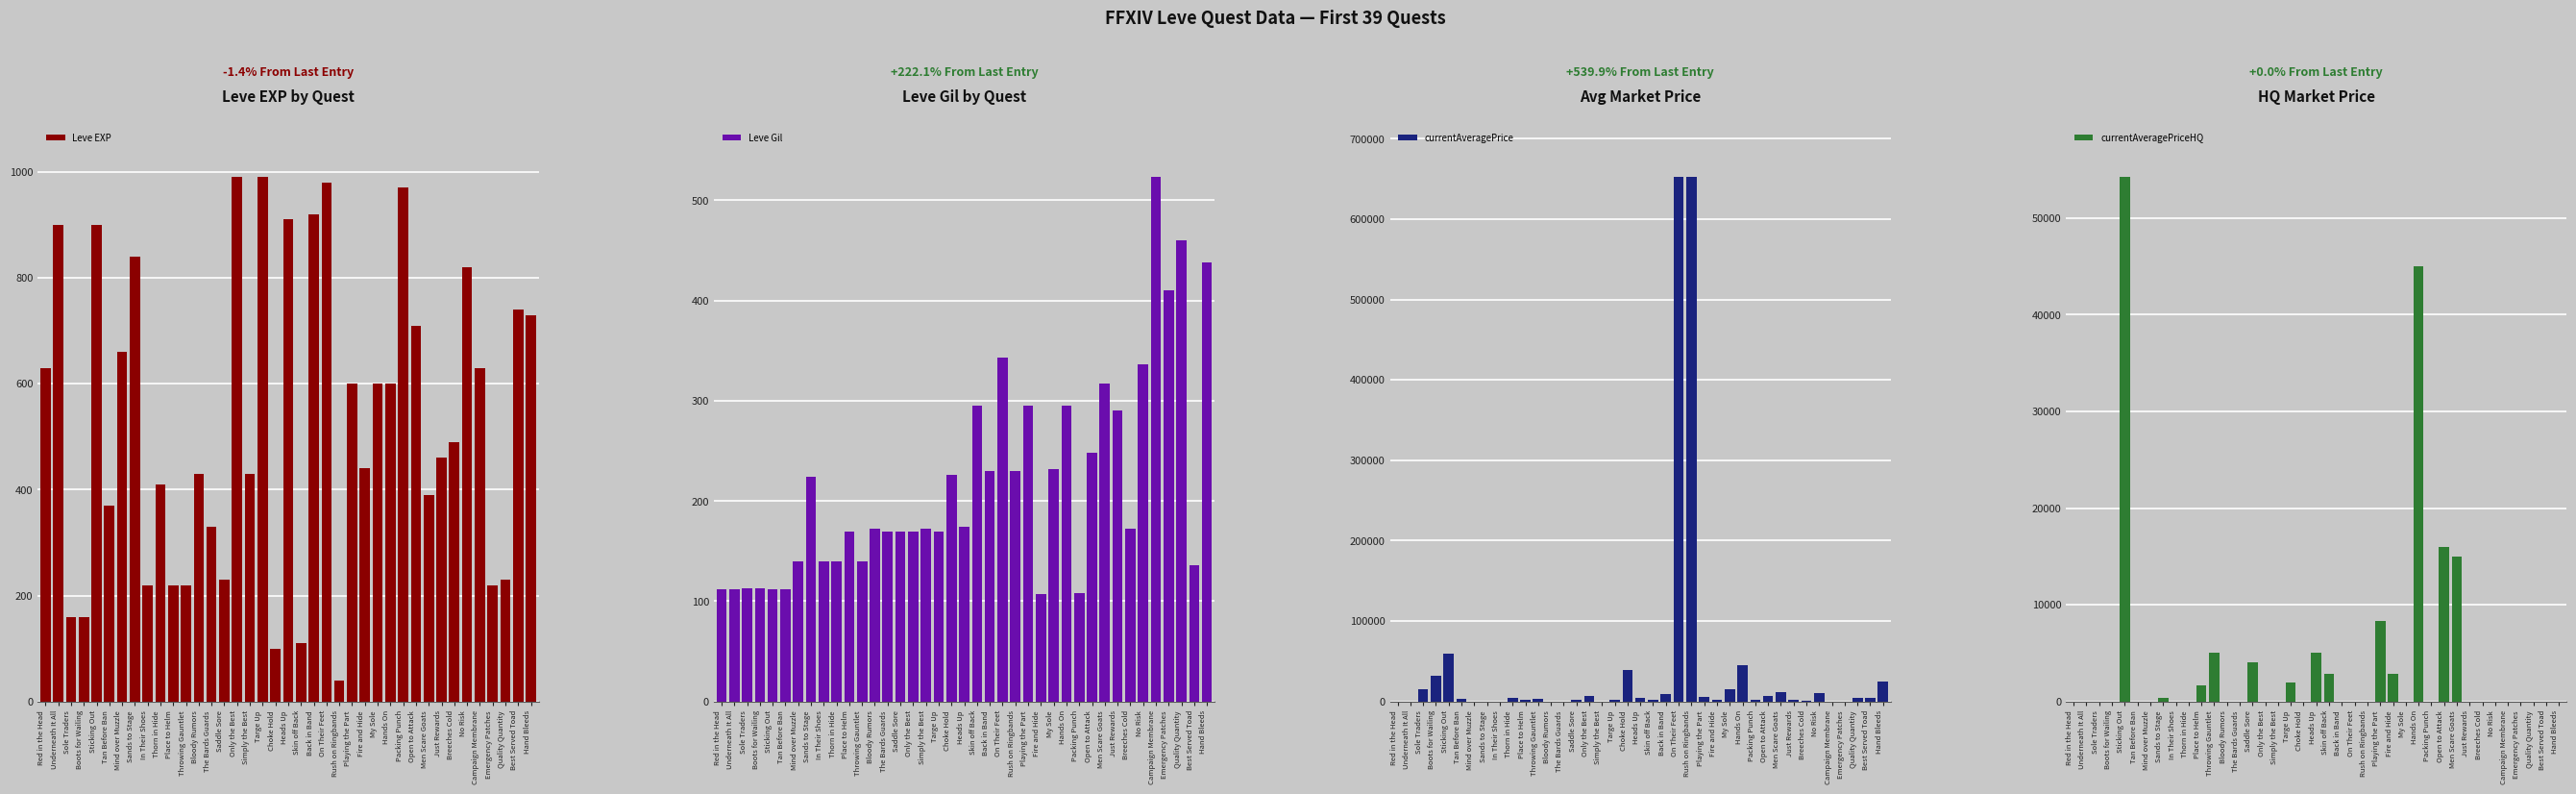

Reading left to right, list all the values displayed in this chart.

Leve EXP: Red in the Head=630.0	Underneath It All=900.0	Sole Traders=160.0	Boots for Wailing=160.0	Sticking Out=900.0	Tan Before Ban=370.0	Mind over Muzzle=660.0	Sands to Stage=840.0	In Their Shoes=220.0	Thorn in Hide=410.0	Place to Helm=220.0	Throwing Gauntlet=220.0	Bloody Rumors=430.0	The Bards Guards=330.0	Saddle Sore=230.0	Only the Best=990.0	Simply the Best=430.0	Targe Up=990.0	Choke Hold=100.0	Heads Up=910.0	Skin off Back=110.0	Back in Band=920.0	On Their Feet=980.0	Rush on Ringbands=40.0	Playing the Part=600.0	Fire and Hide=440.0	My Sole=600.0	Hands On=600.0	Packing Punch=970.0	Open to Attack=710.0	Men Scare Goats=390.0	Just Rewards=460.0	Breeches Cold=490.0	No Risk=820.0	Campaign Membrane=630.0	Emergency Patches=220.0	Quality Quantity=230.0	Best Served Toad=740.0	Hand Bleeds=730.0
Leve Gil: Red in the Head=112.0	Underneath It All=112.0	Sole Traders=113.0	Boots for Wailing=113.0	Sticking Out=112.0	Tan Before Ban=112.0	Mind over Muzzle=140.0	Sands to Stage=224.0	In Their Shoes=140.0	Thorn in Hide=140.0	Place to Helm=170.0	Throwing Gauntlet=140.0	Bloody Rumors=172.0	The Bards Guards=170.0	Saddle Sore=170.0	Only the Best=170.0	Simply the Best=172.0	Targe Up=170.0	Choke Hold=226.0	Heads Up=174.0	Skin off Back=295.0	Back in Band=230.0	On Their Feet=343.0	Rush on Ringbands=230.0	Playing the Part=295.0	Fire and Hide=107.0	My Sole=232.0	Hands On=295.0	Packing Punch=108.0	Open to Attack=248.0	Men Scare Goats=317.0	Just Rewards=290.0	Breeches Cold=172.0	No Risk=336.0	Campaign Membrane=523.2	Emergency Patches=410.0	Quality Quantity=460.0	Best Served Toad=136.0	Hand Bleeds=438.0
currentAveragePrice: Red in the Head=0.0	Underneath It All=0.0	Sole Traders=15000.0	Boots for Wailing=31558.0	Sticking Out=59900.0	Tan Before Ban=2975.0	Mind over Muzzle=0.0	Sands to Stage=234.0	In Their Shoes=0.0	Thorn in Hide=4250.0	Place to Helm=1985.0	Throwing Gauntlet=3693.0	Bloody Rumors=0.0	The Bards Guards=0.0	Saddle Sore=2106.0	Only the Best=7400.0	Simply the Best=0.0	Targe Up=1502.0	Choke Hold=38999.0	Heads Up=4965.0	Skin off Back=2558.0	Back in Band=9699.0	On Their Feet=652163.0	Rush on Ringbands=652163.0	Playing the Part=5301.0	Fire and Hide=2558.0	My Sole=15000.0	Hands On=45000.0	Packing Punch=2000.0	Open to Attack=6412.0	Men Scare Goats=11499.0	Just Rewards=1500.0	Breeches Cold=1020.0	No Risk=10031.0	Campaign Membrane=0.0	Emergency Patches=0.0	Quality Quantity=3900.0	Best Served Toad=3899.0	Hand Bleeds=24950.0
currentAveragePriceHQ: Red in the Head=0.0	Underneath It All=0.0	Sole Traders=0.0	Boots for Wailing=0.0	Sticking Out=54238.0	Tan Before Ban=0.0	Mind over Muzzle=0.0	Sands to Stage=370.0	In Their Shoes=0.0	Thorn in Hide=0.0	Place to Helm=1666.0	Throwing Gauntlet=5000.0	Bloody Rumors=0.0	The Bards Guards=0.0	Saddle Sore=4058.0	Only the Best=0.0	Simply the Best=0.0	Targe Up=2004.0	Choke Hold=0.0	Heads Up=4998.0	Skin off Back=2830.0	Back in Band=0.0	On Their Feet=0.0	Rush on Ringbands=0.0	Playing the Part=8333.0	Fire and Hide=2830.0	My Sole=0.0	Hands On=45000.0	Packing Punch=0.0	Open to Attack=15999.0	Men Scare Goats=14999.0	Just Rewards=0.0	Breeches Cold=0.0	No Risk=0.0	Campaign Membrane=0.0	Emergency Patches=0.0	Quality Quantity=0.0	Best Served Toad=0.0	Hand Bleeds=0.0